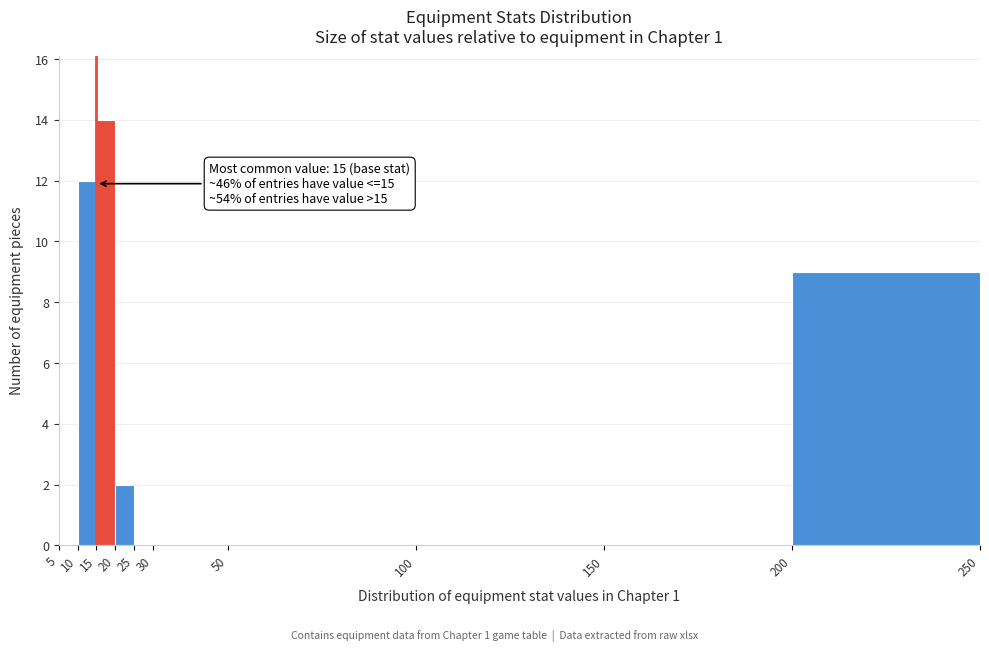

Which range on the x-axis has the tallest bar?

15 to 20